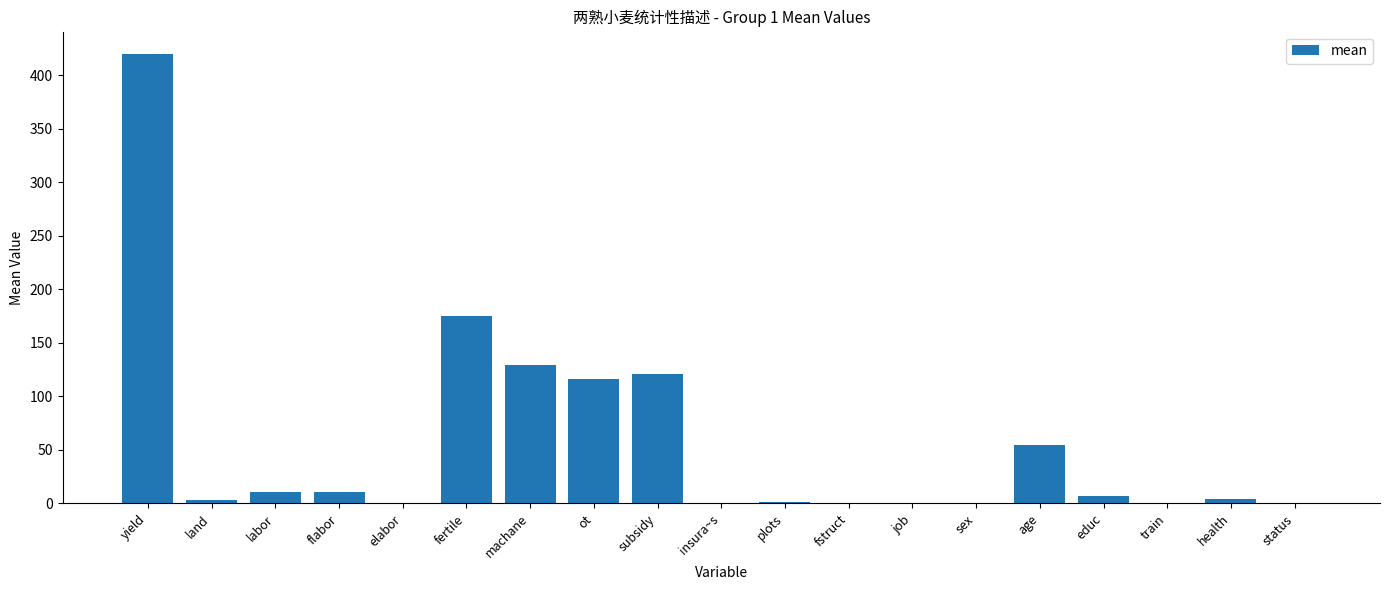

The chart shows a value of 56.3 at subsidy. True or false?

False